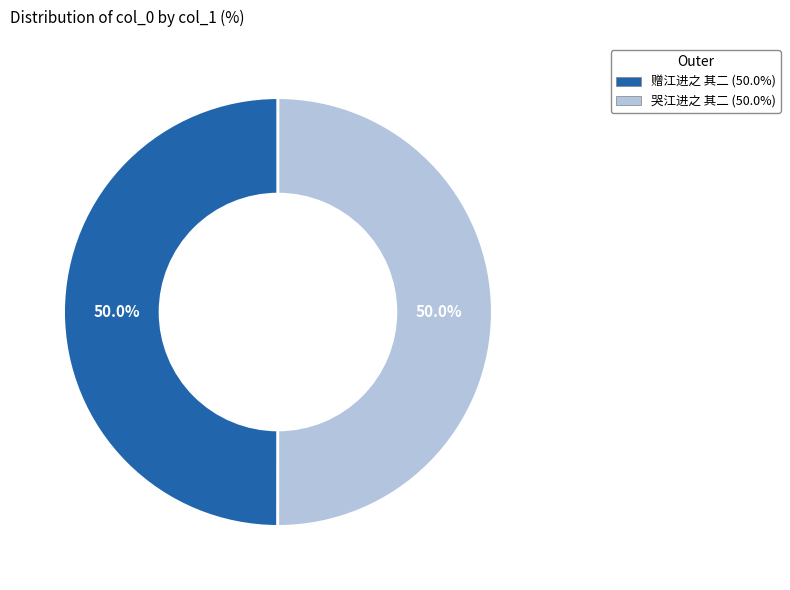

Approximately how many times larger is the value at 赠江进之 其二 compared to 哭江进之 其二?

1.0